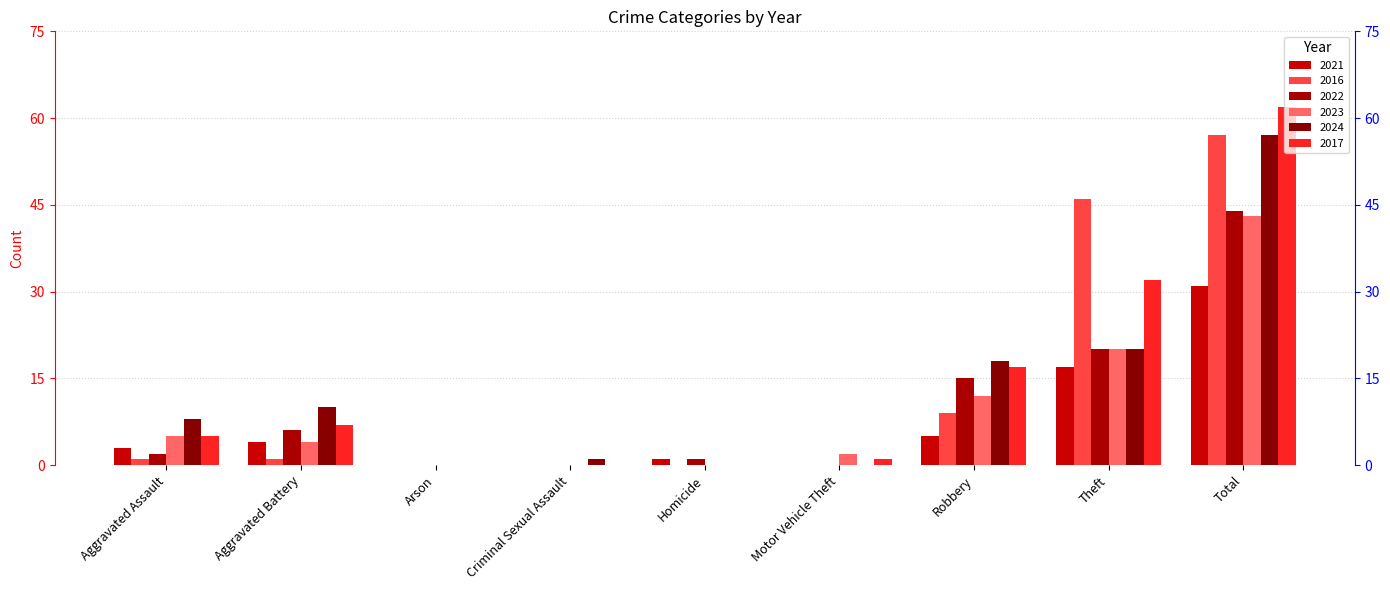

What is the average value of the 2021 series?

7